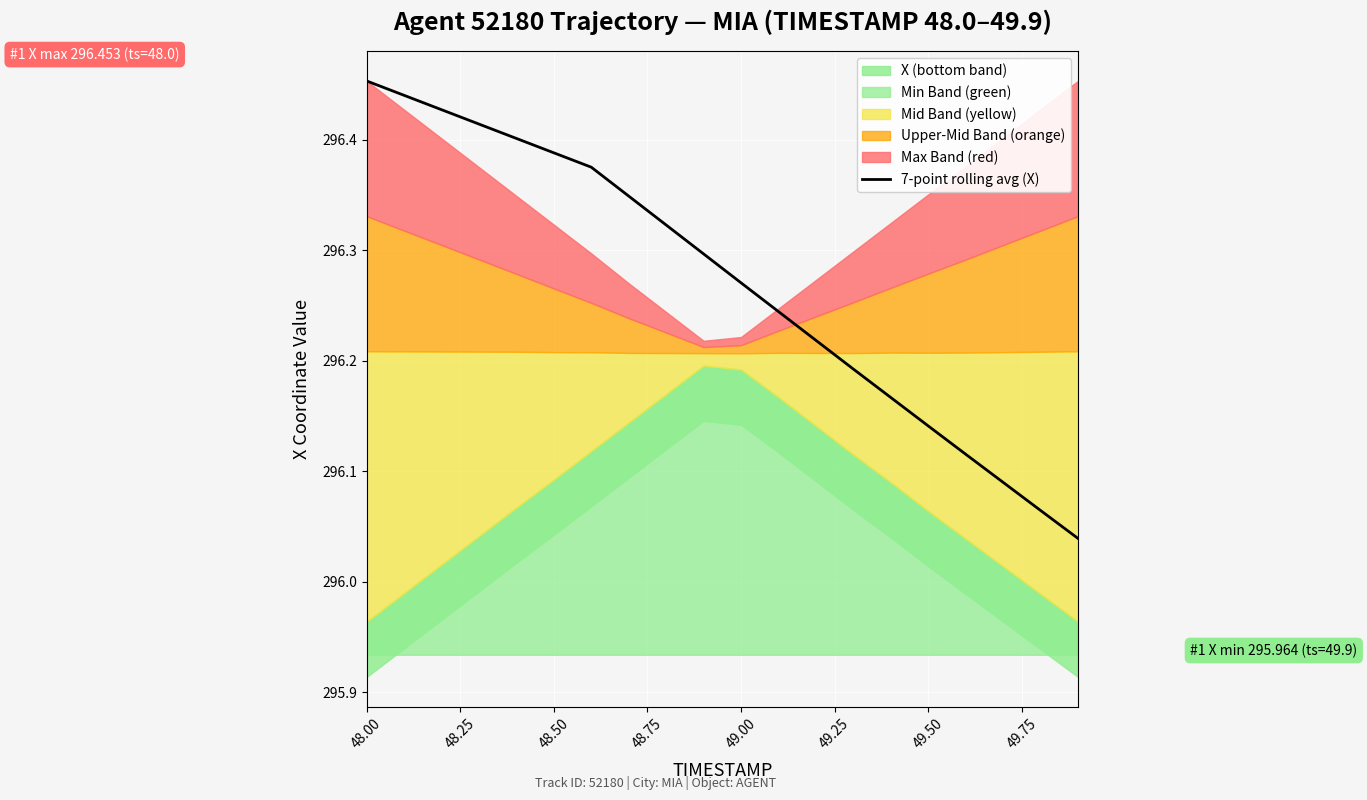

True or false: 7-point rolling avg (X) has a value of 398.9 at 49.00.

False